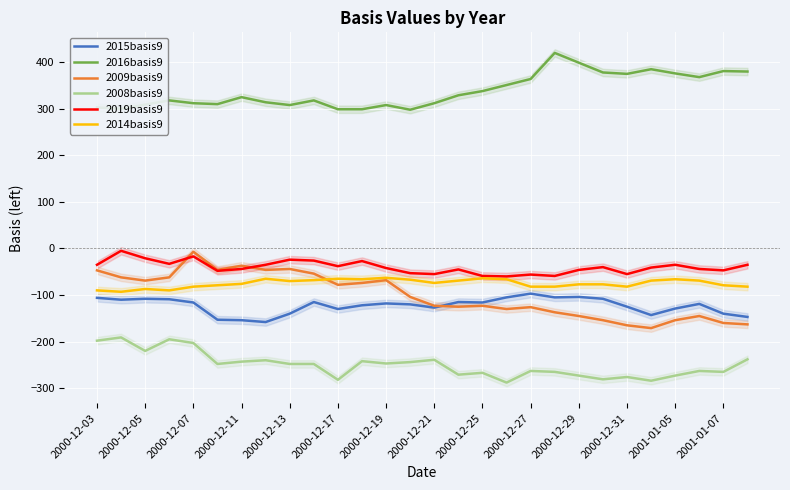

What is the maximum value shown in the chart?

420